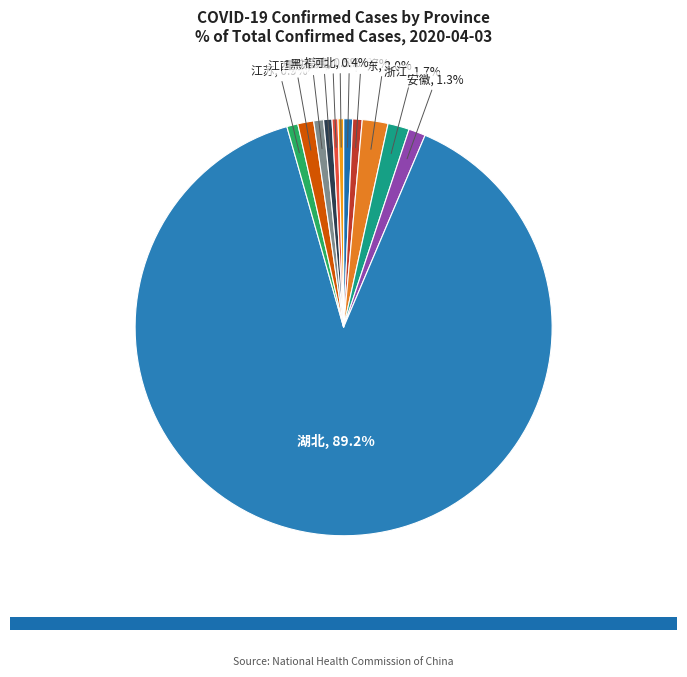

Between 江苏 and 湖北, which is larger?

湖北